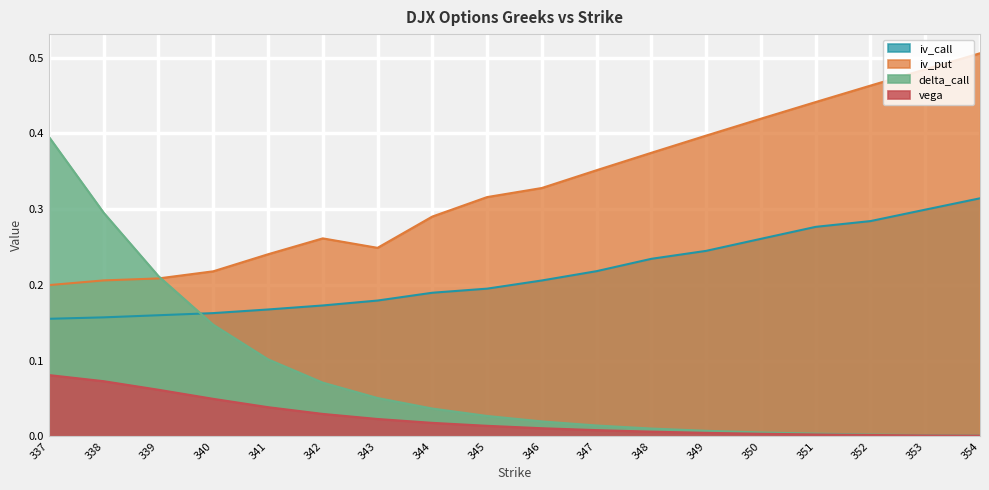

Which has a higher value, 340 or 348?

348